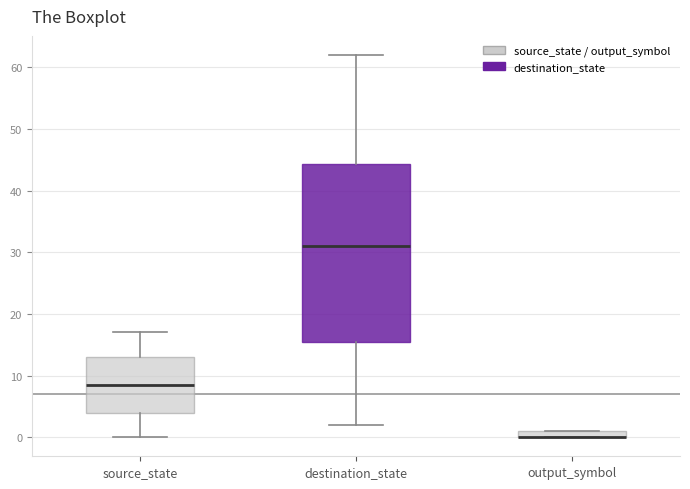

Where is the upper edge of the box for output_symbol on the y-axis? The values are not printed on the chart, so give them approximately, as read against the axis.

1